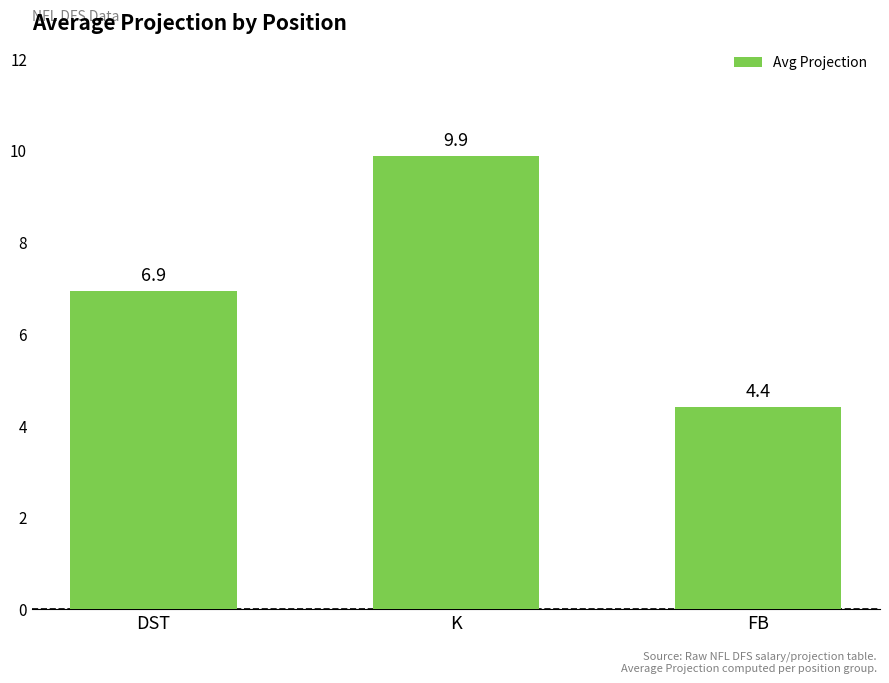

What is the difference between the second highest and minimum values?

2.5